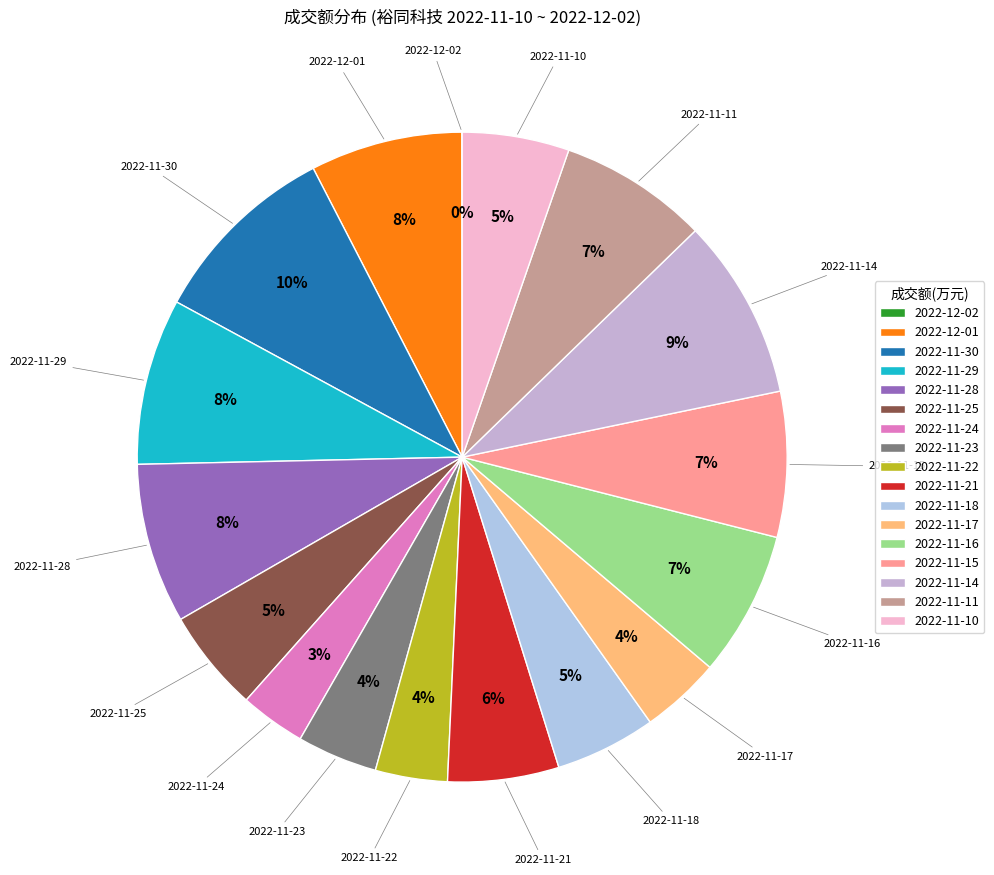

True or false: 2022-11-30 accounts for 10% of the total.

True